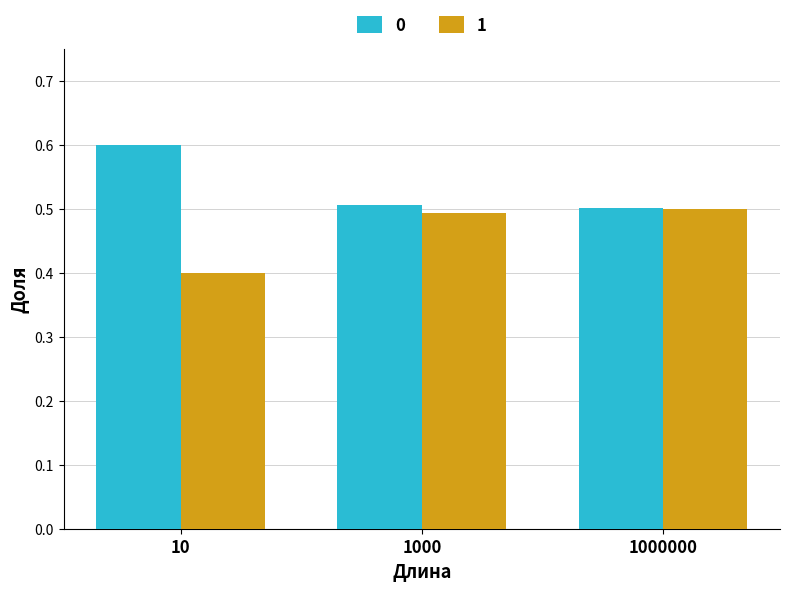

How many groups of bars are there?

3